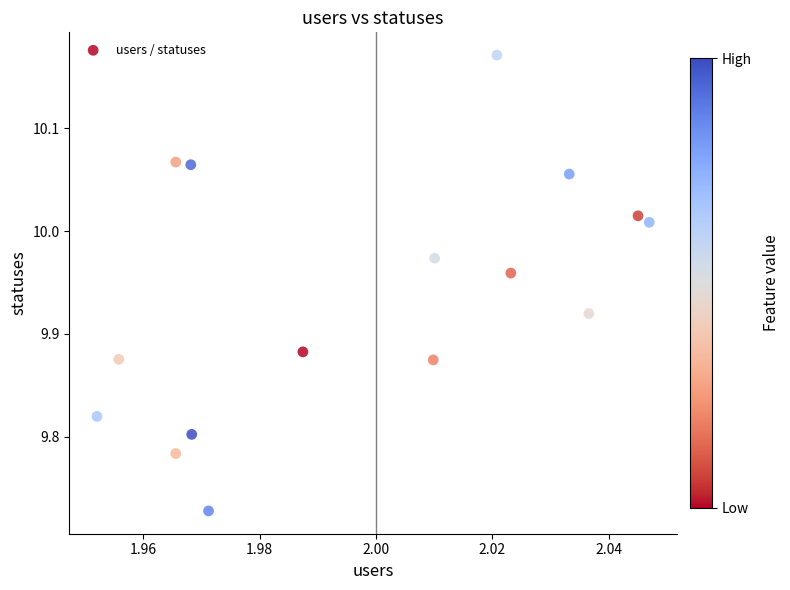

What is the range of Y values (max minus min)?

0.4